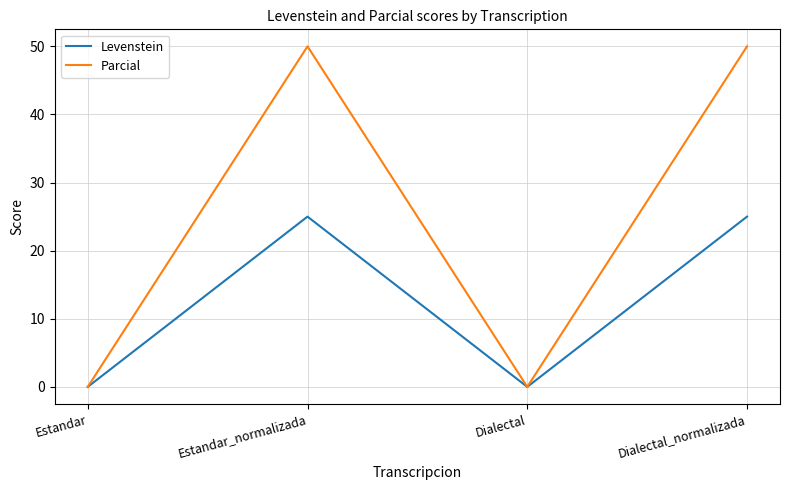

Does the chart display data point markers on the line(s)?

No